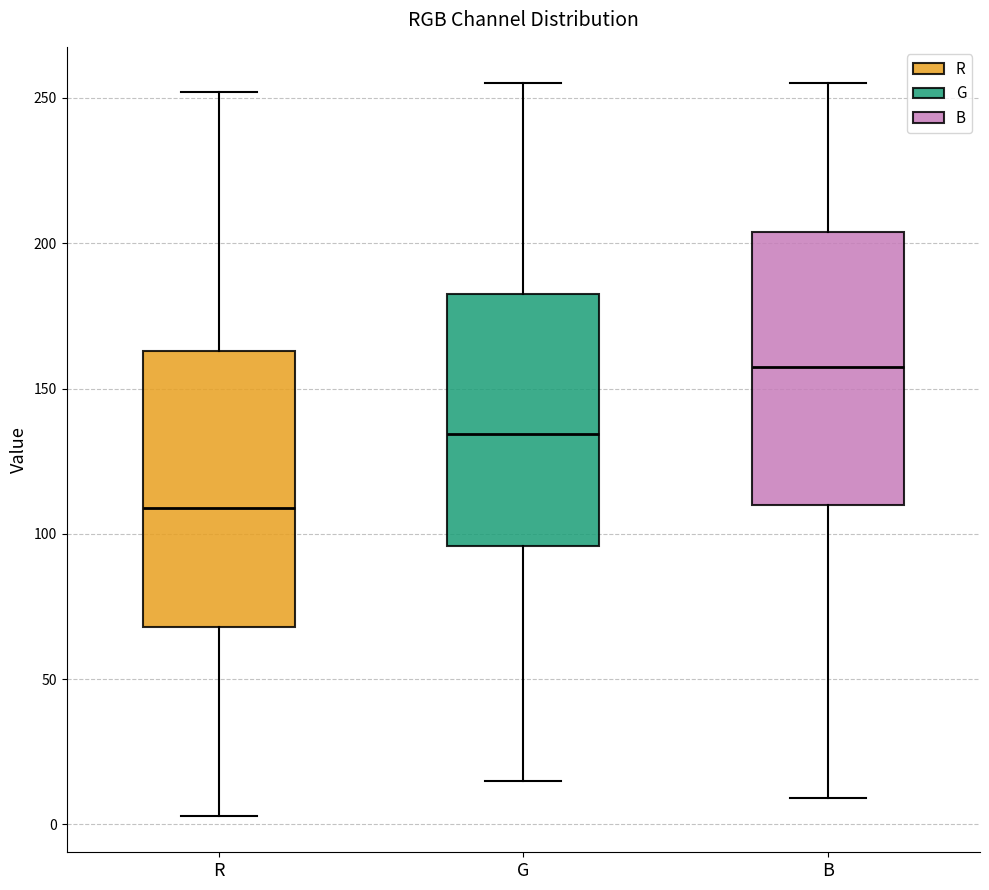

Reading left to right, transcribe this box plot: for each box, give where its median line is, the range the box spans, and where its two whiskers end, as read against the y-axis. The values are not printed on the chart, so give them approximately, as read against the axis.

R: median 110, box 70 to 165, whiskers 5 to 250
G: median 135, box 95 to 185, whiskers 15 to 255
B: median 160, box 110 to 205, whiskers 10 to 255